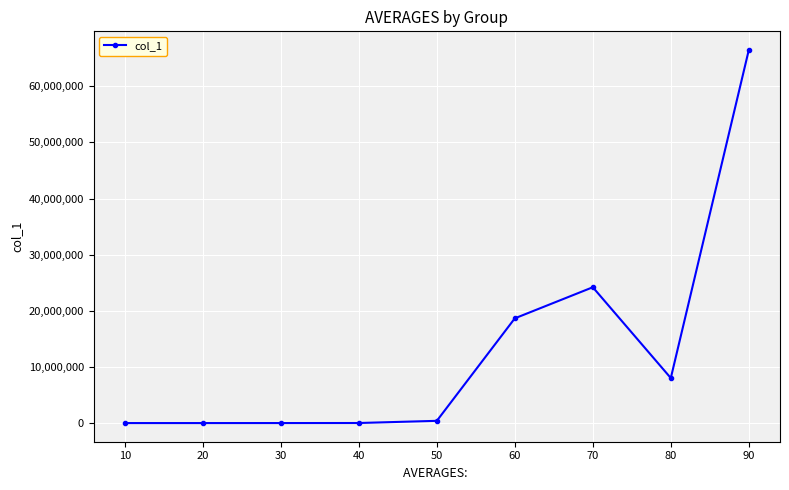

Between 50 and 90, which is larger?

90